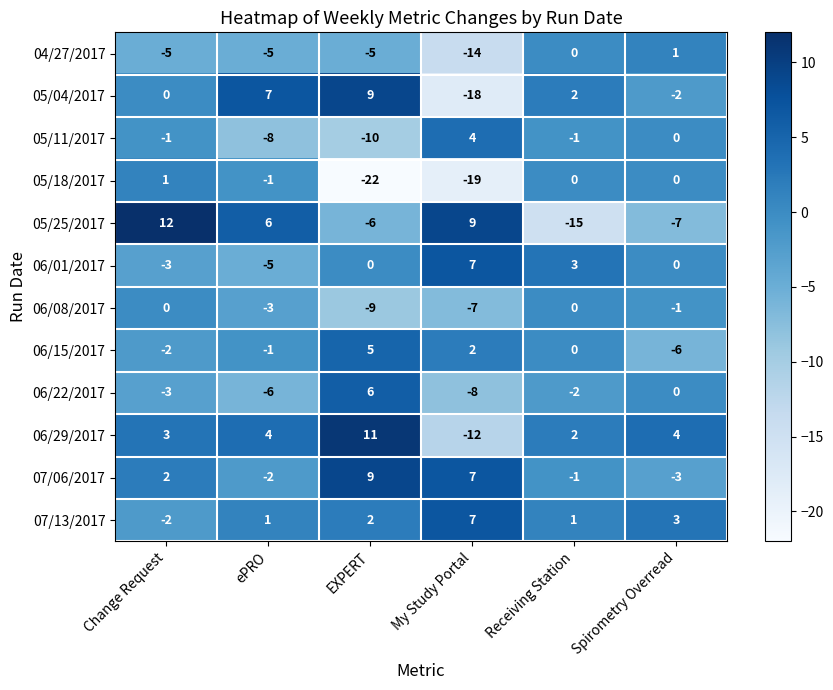

Is it true that 04/27/2017 equals -8 at ePRO?

False